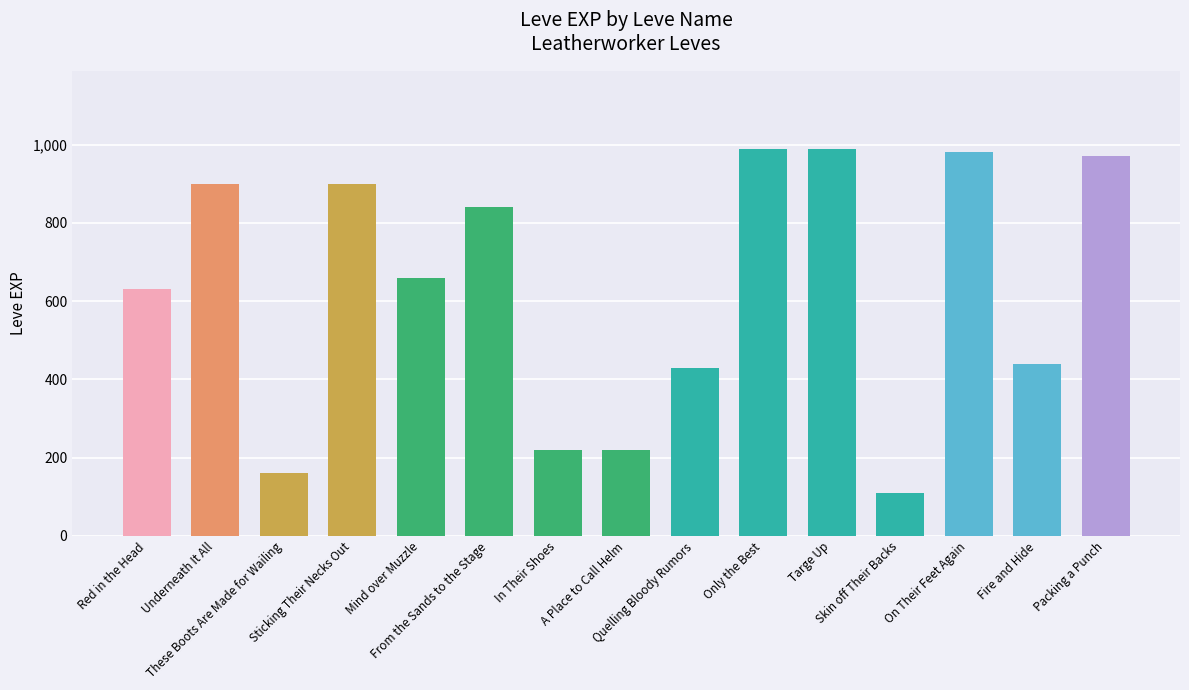

What is the minimum value shown in the chart?

110